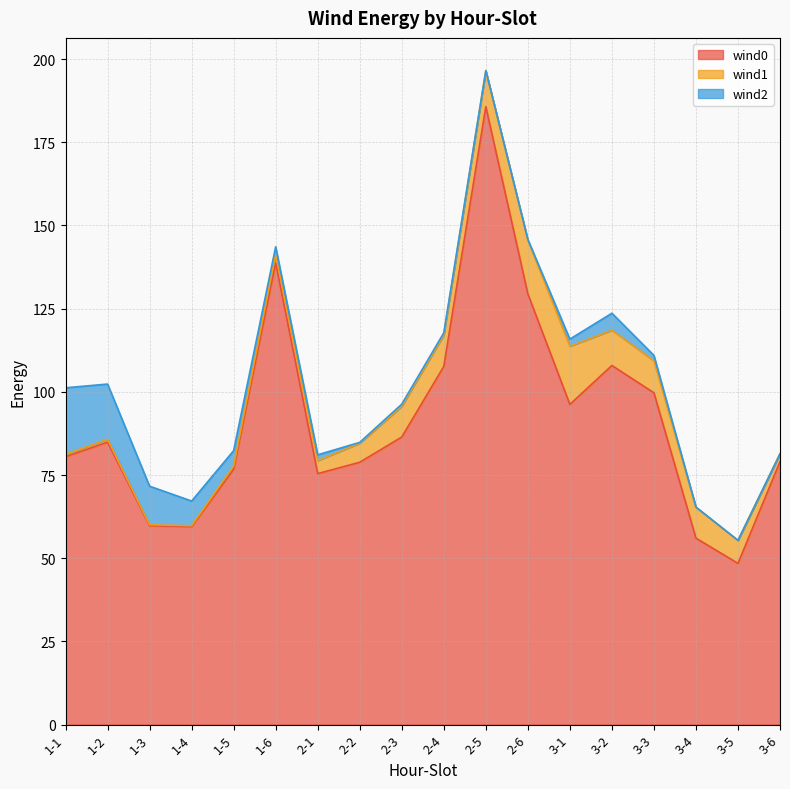

True or false: wind1 and wind0 intersect in this chart.

False